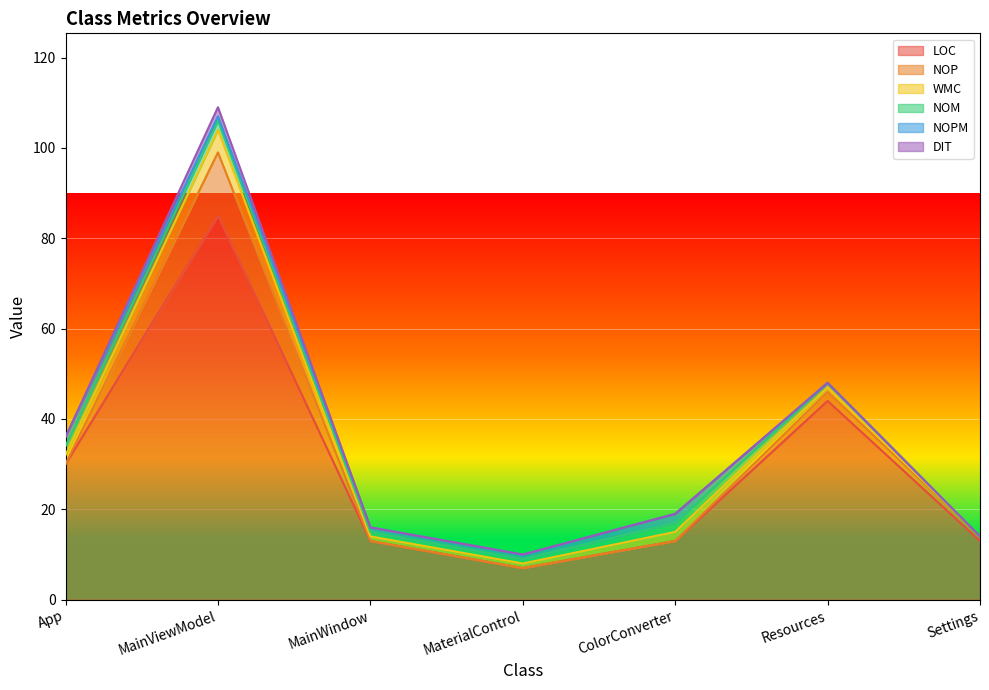

True or false: NOPM has more than 0 points higher than both neighbors.

True